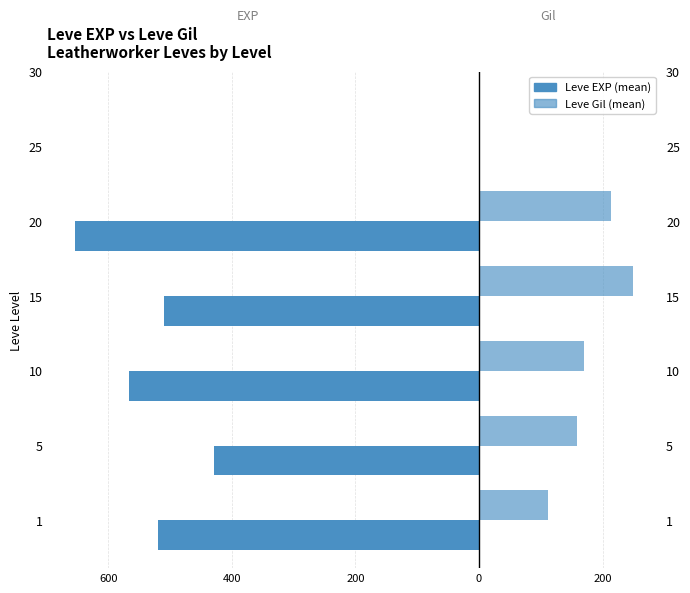

True or false: Leve EXP (mean) has a value of -732.7 at 1.

False